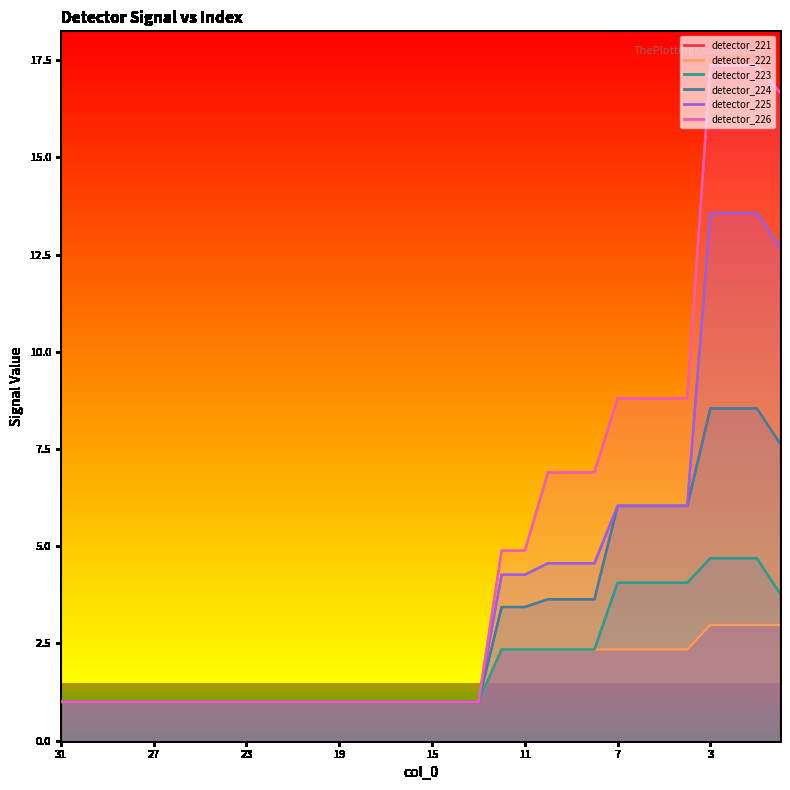

Rank the series by their maximum value, from highest to lowest.

detector_226, detector_225, detector_224, detector_223, detector_221, detector_222